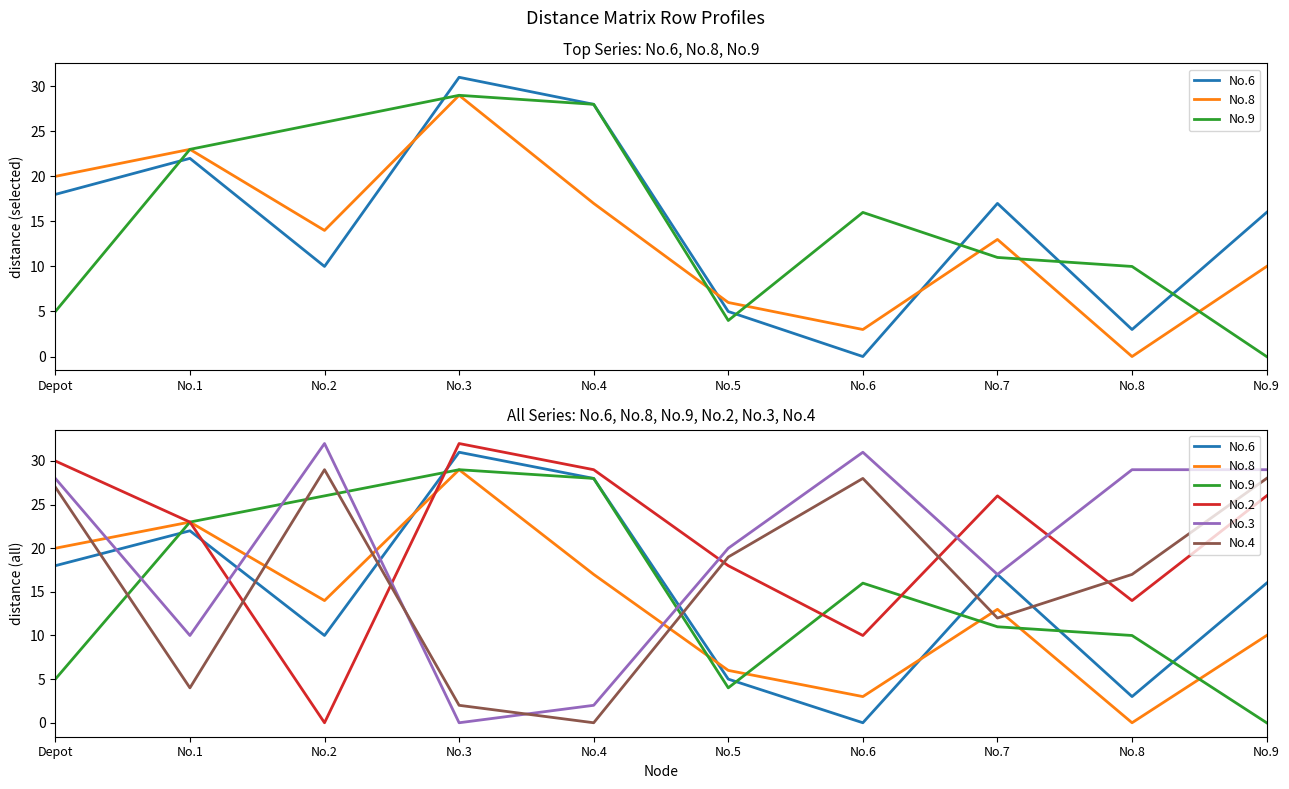

The No.2 series shows 23 at No.1. True or false?

True